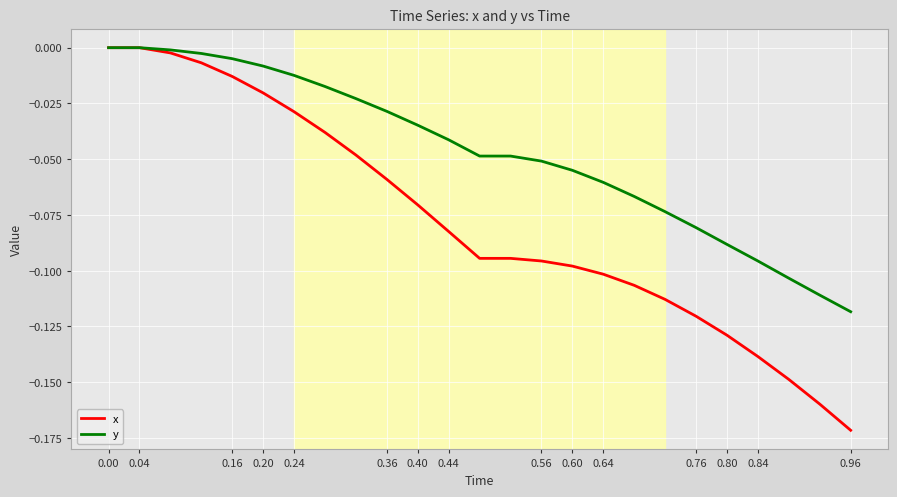

Which series has the largest total across all categories?

y